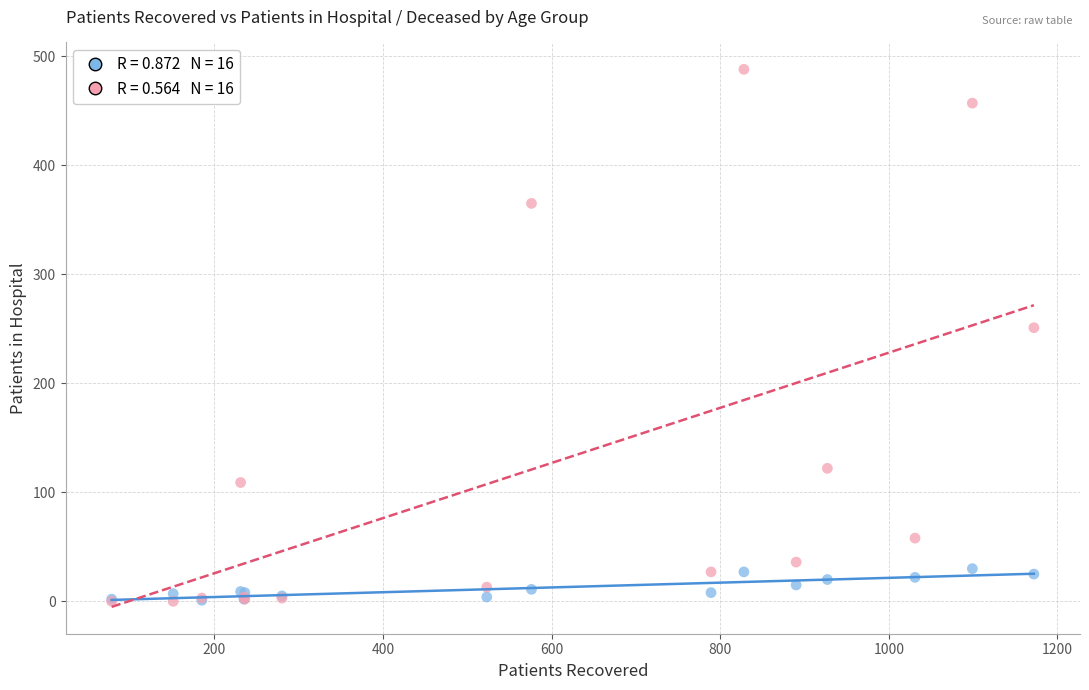

Across all series, what Y value is closest to 244?

251